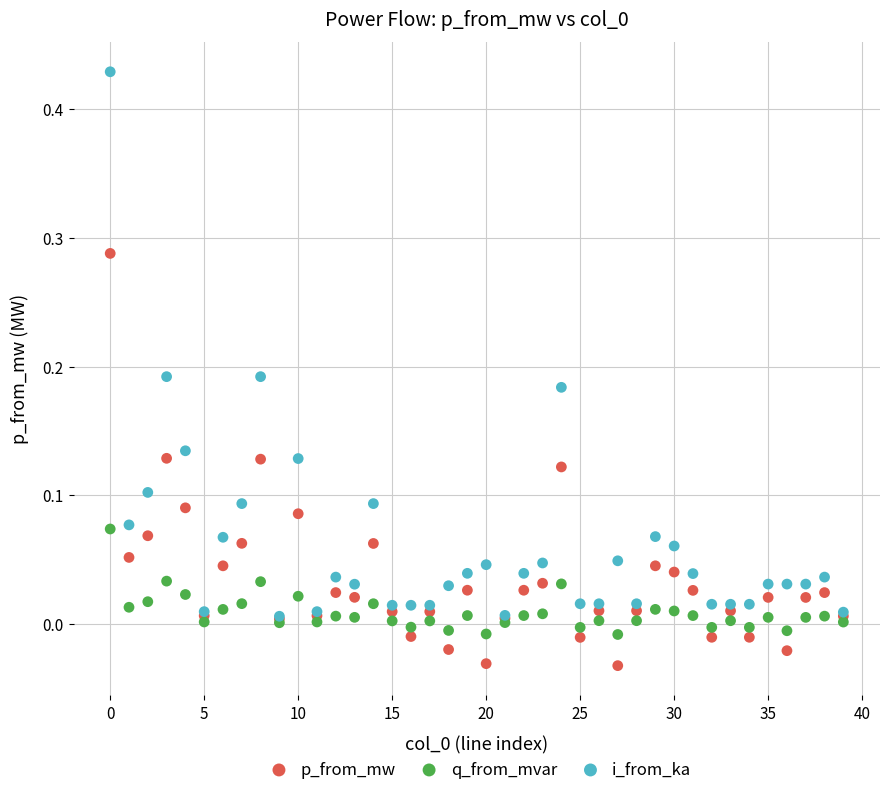

Which series reaches the maximum Y coordinate?

i_from_ka